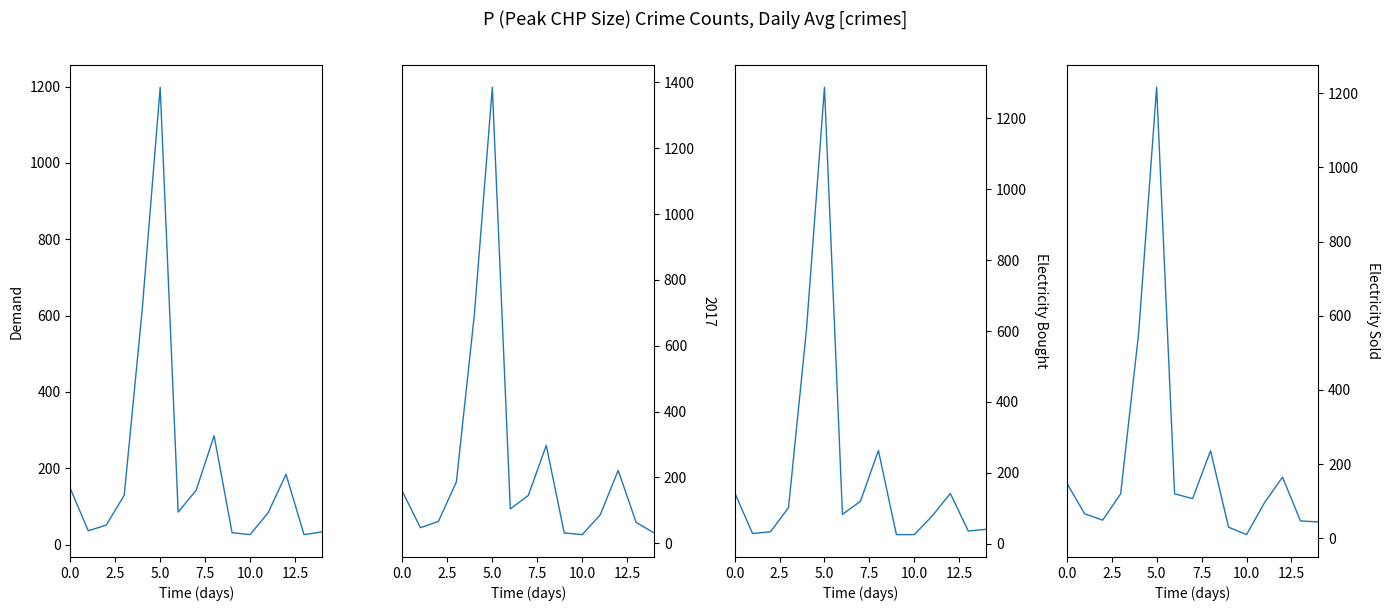

Which series has the largest total across all categories?

2017